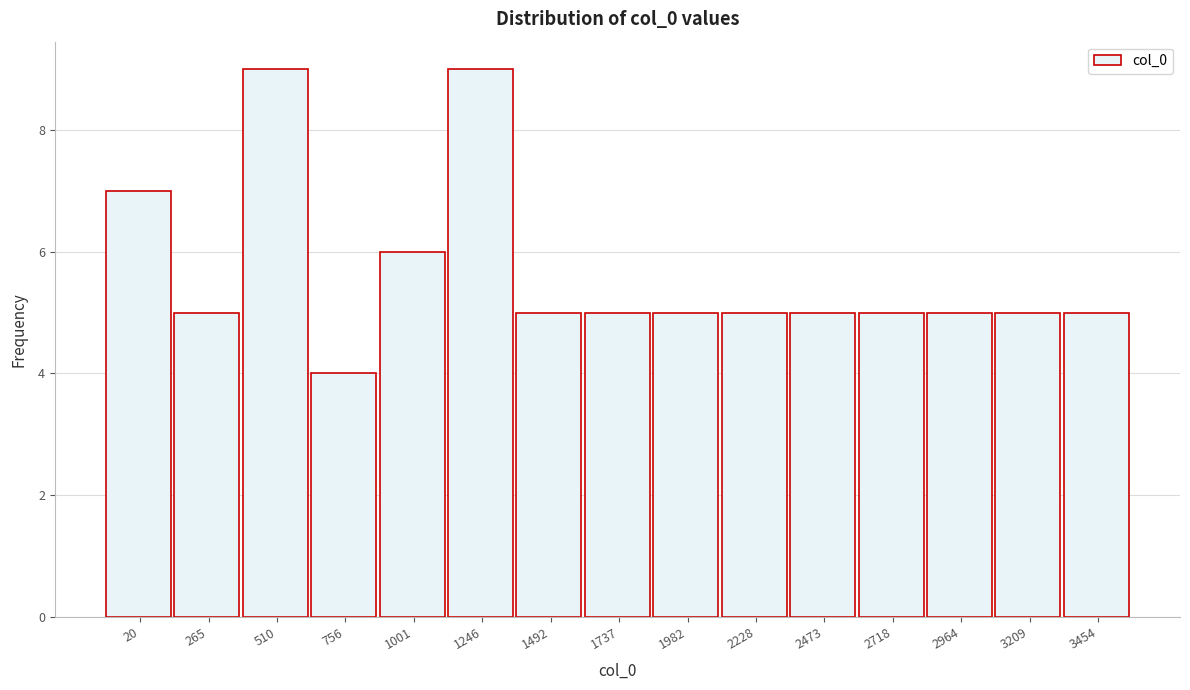

Reading left to right, list all the values displayed in this chart.

7	5	9	4	6	9	5	5	5	5	5	5	5	5	5